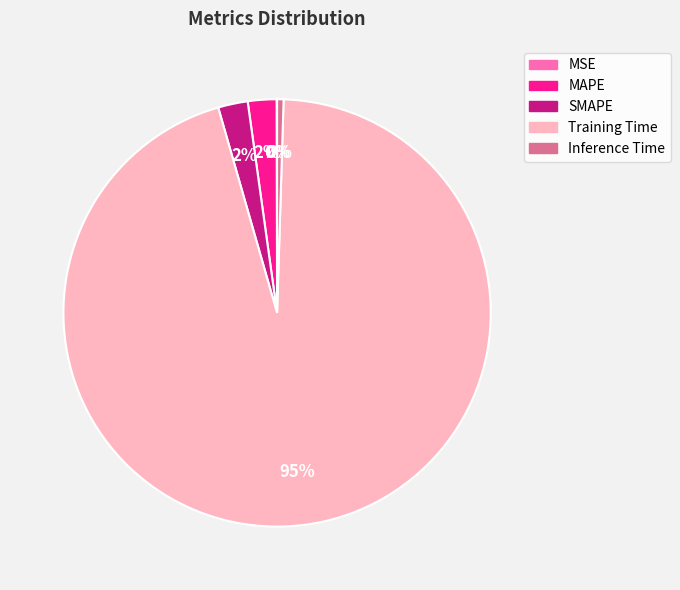

Which category has the biggest portion of the pie?

Training Time